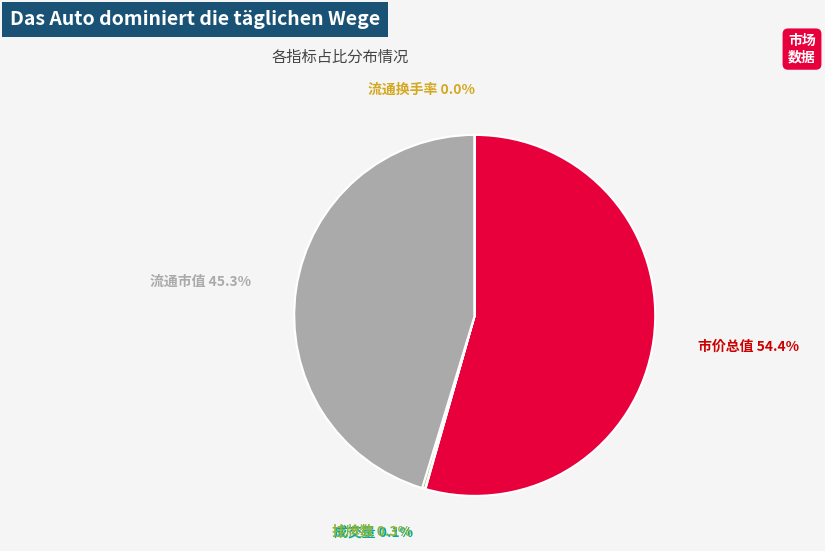

Is there a majority slice in this chart?

Yes